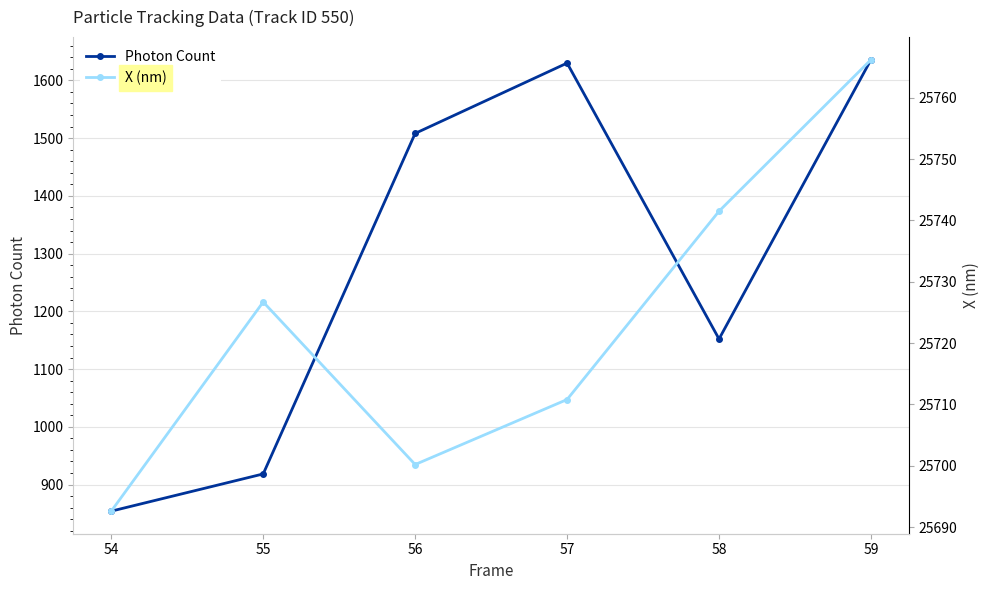

At which category does Photon Count reach its first local valley?

58